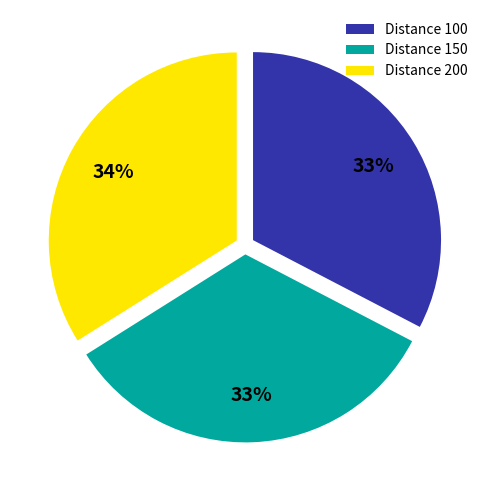

Is it true that Distance 200 is 19% of the pie?

False